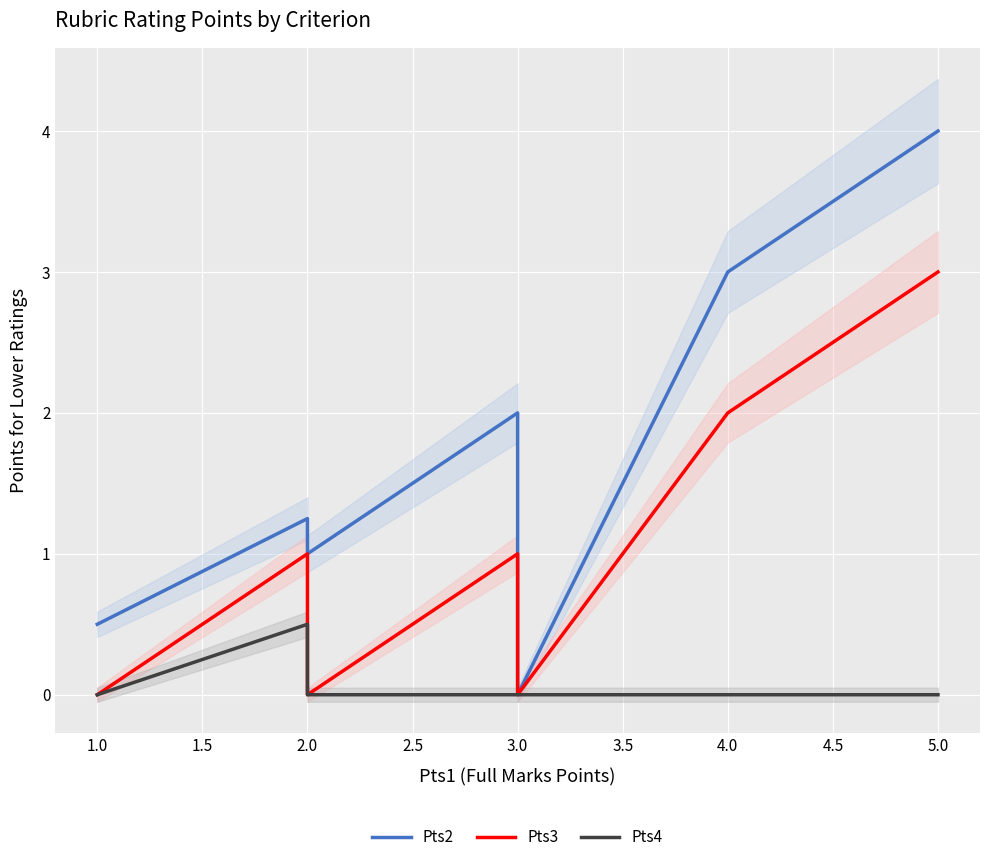

How many lines are shown in the chart?

3